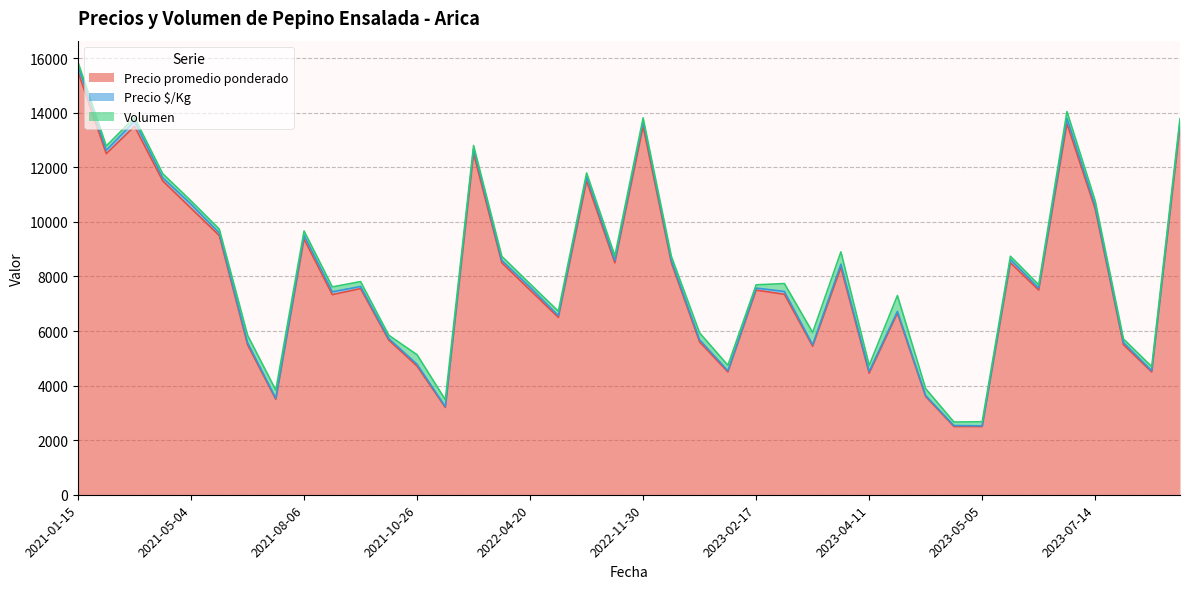

Count the number of data series in this chart.

3